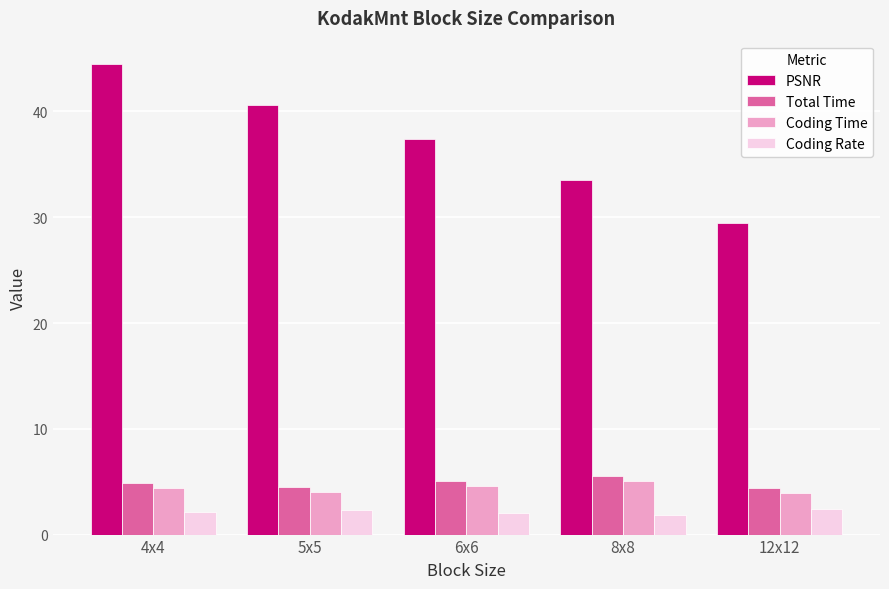

Which series has the largest range (max minus min)?

PSNR